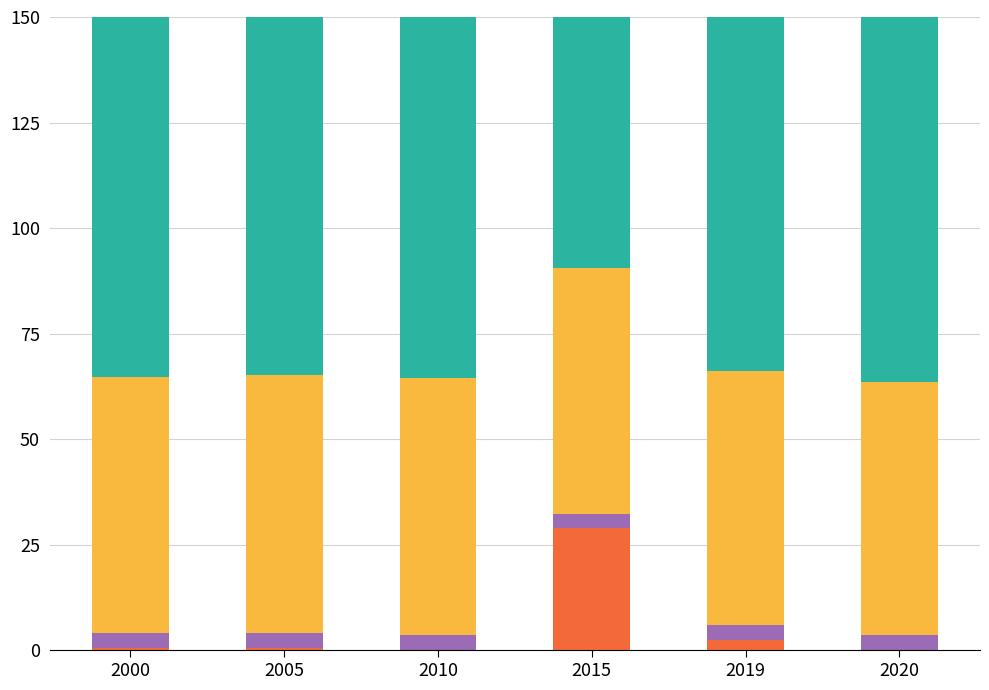

Rank the categories by Total Capital Costs value from lowest to highest.

2010, 2020, 2000, 2005, 2019, 2015